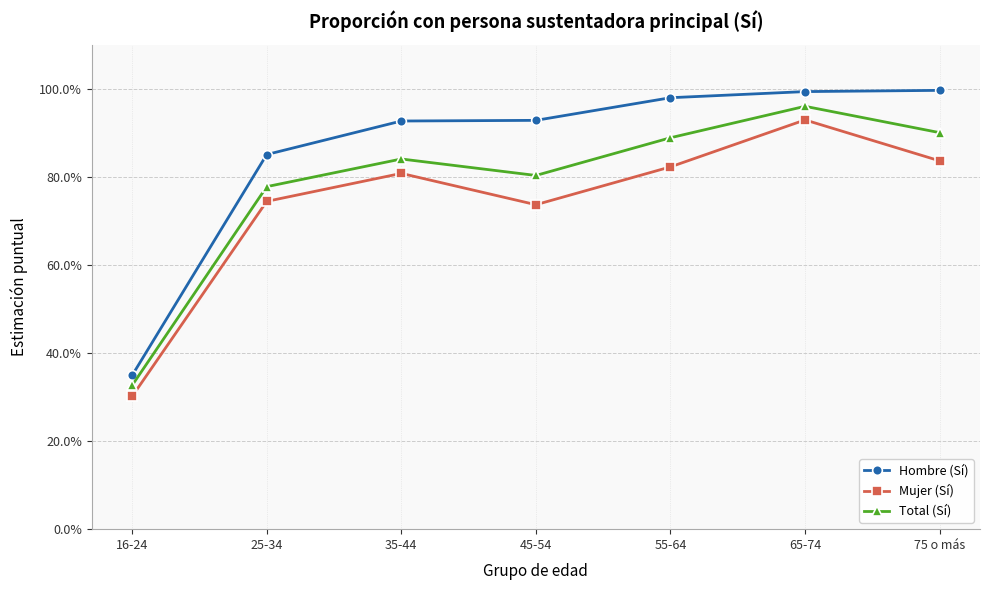

List the series in order of their overall mean, highest first.

Hombre (Sí), Total (Sí), Mujer (Sí)